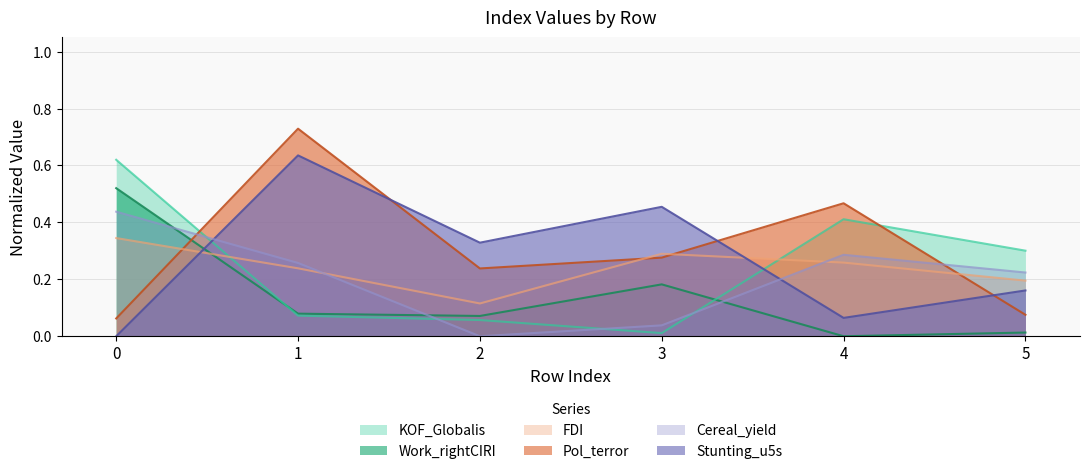

Which series has the widest spread of values?

Pol_terror